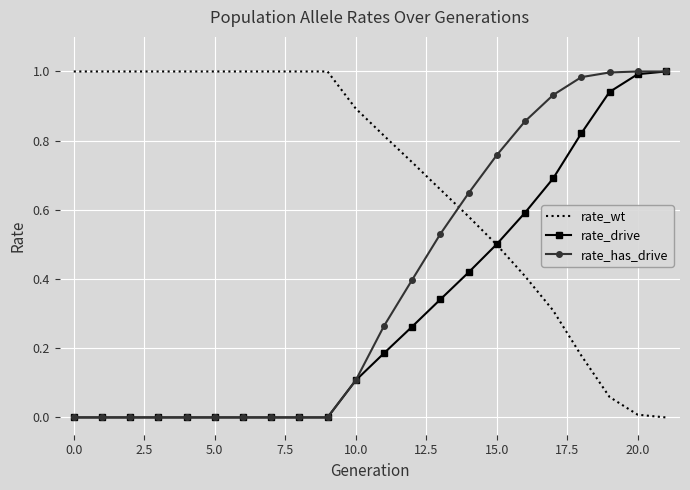

List the series in order of their overall mean, highest first.

rate_wt, rate_has_drive, rate_drive